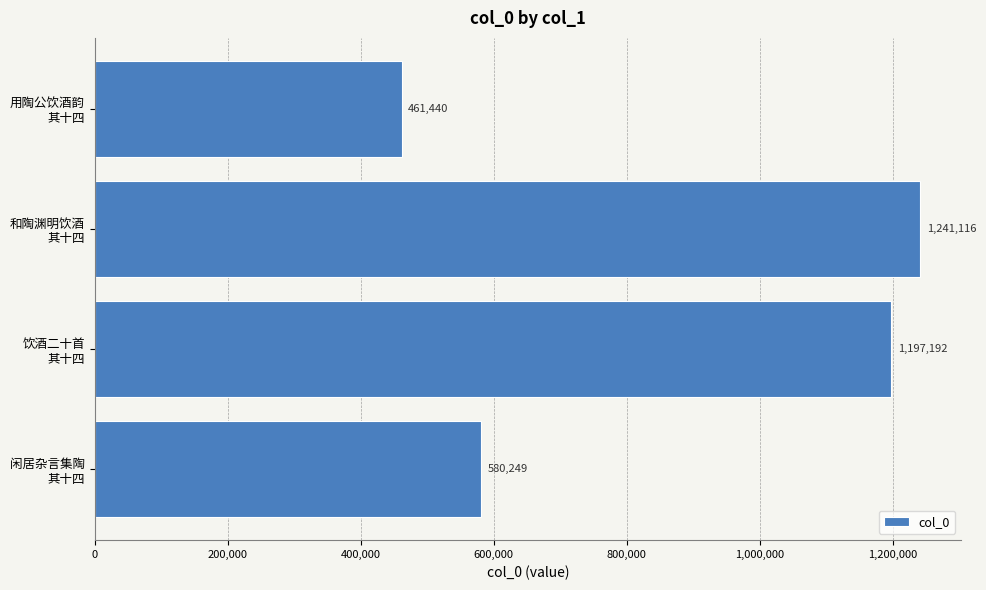

What is the difference between the maximum and minimum values?

779676